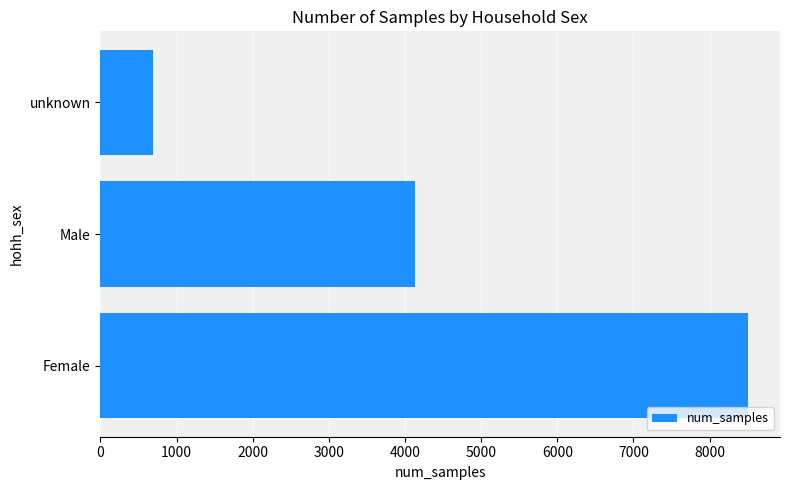

Between unknown and Male, which is larger?

Male